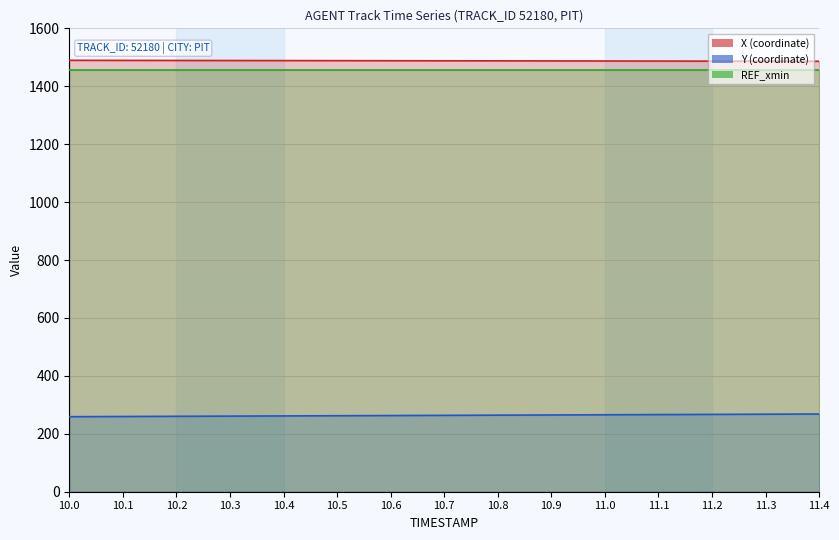

Where does the X series first go above 1487?

10.0